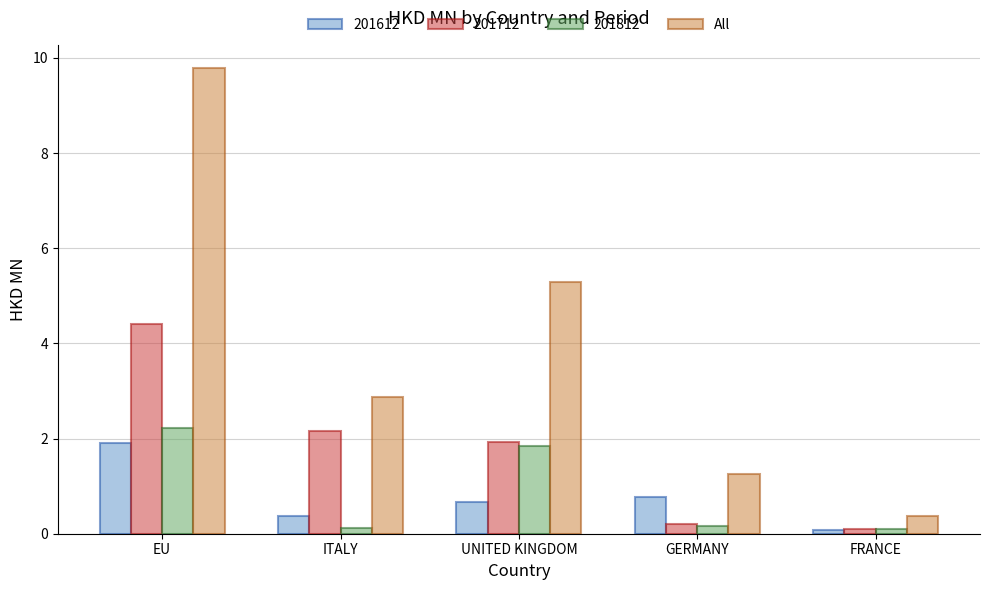

Which category has the highest value across all series?

EU